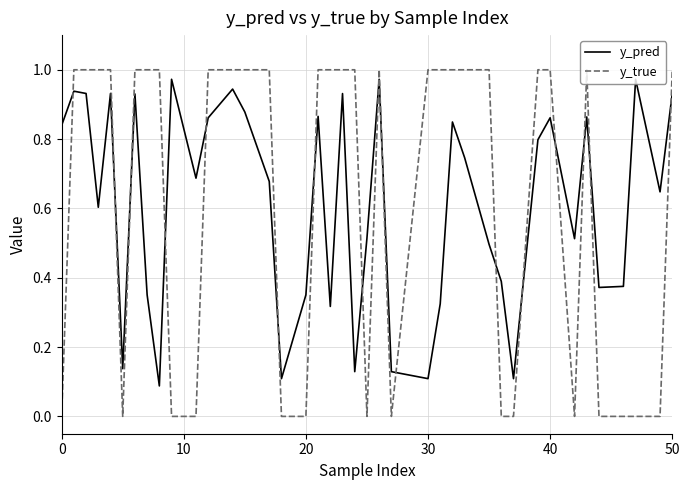

Which series ends up on top after the final intersection of y_pred and y_true?

y_true